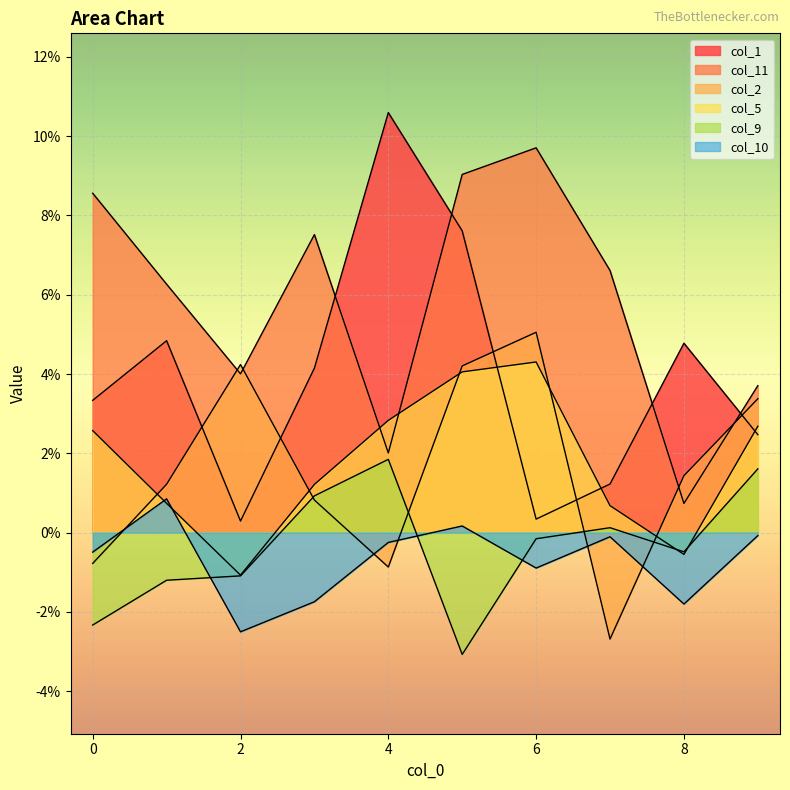

How many data points does each series have?

10